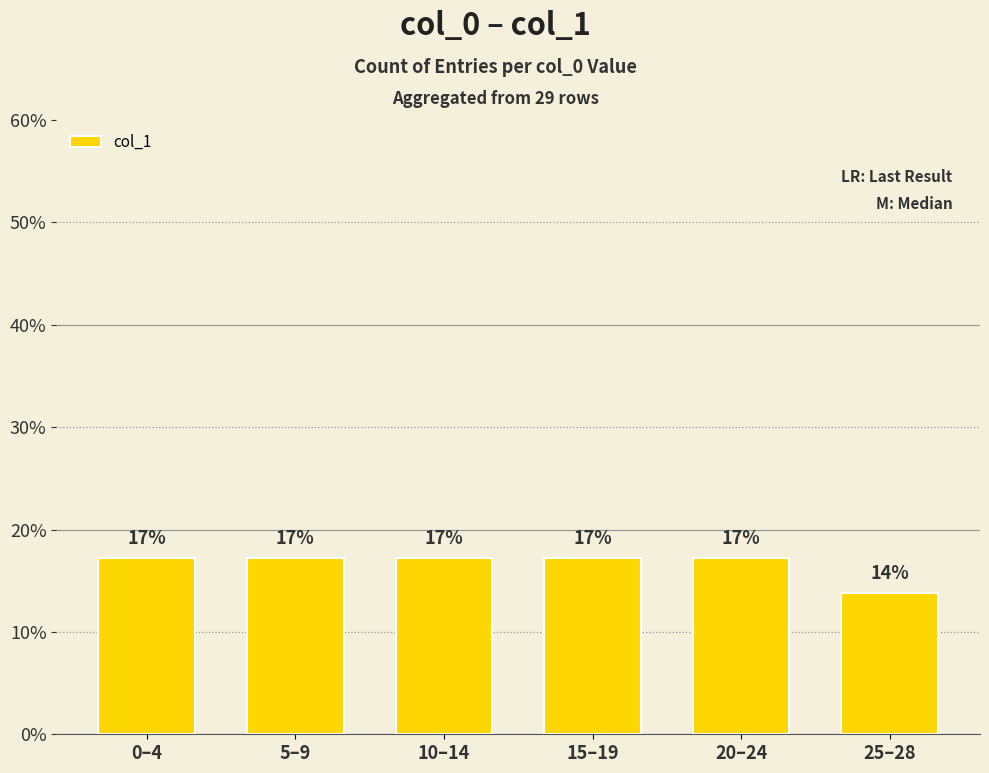

At which label is the value closest to 0?

25–28